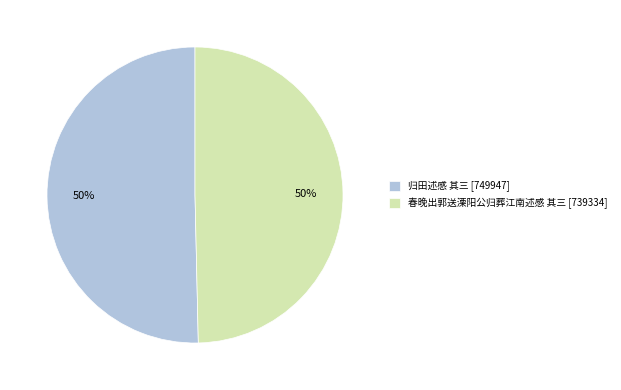

To the nearest percent, what is the combined percentage of 归田述感 其三 and 春晚出郭送溧阳公归葬江南述感 其三?

100%